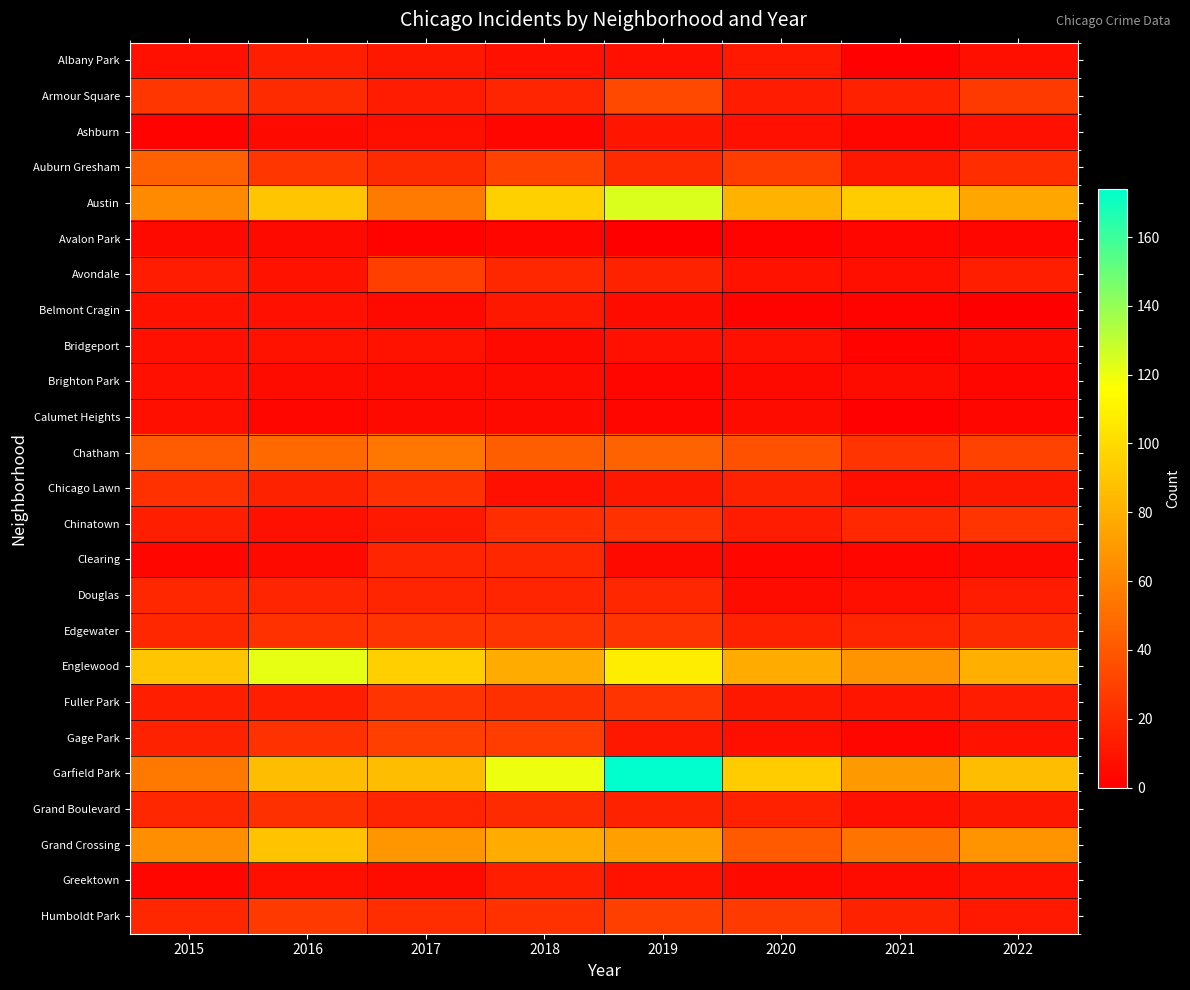

Between 2018 and 2015, which is larger?

2018